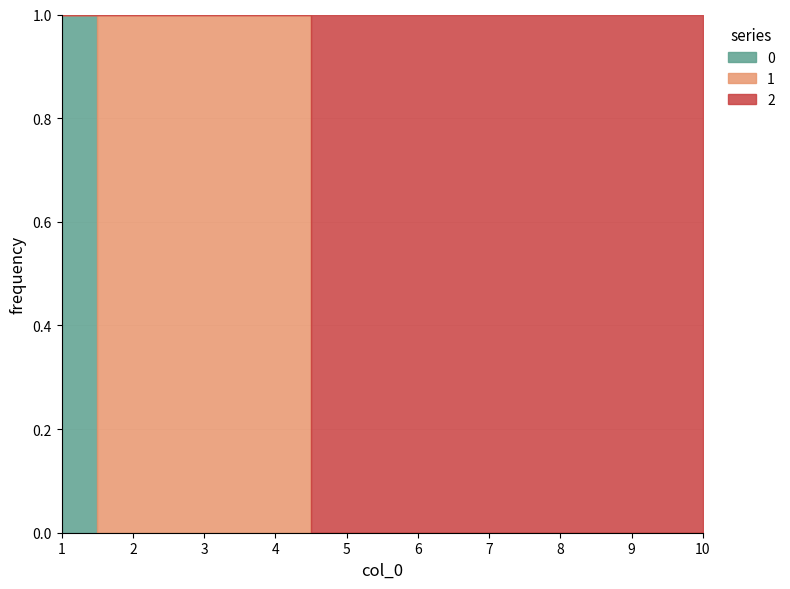

What is the difference between the maximum and minimum values in the 0 series?

1